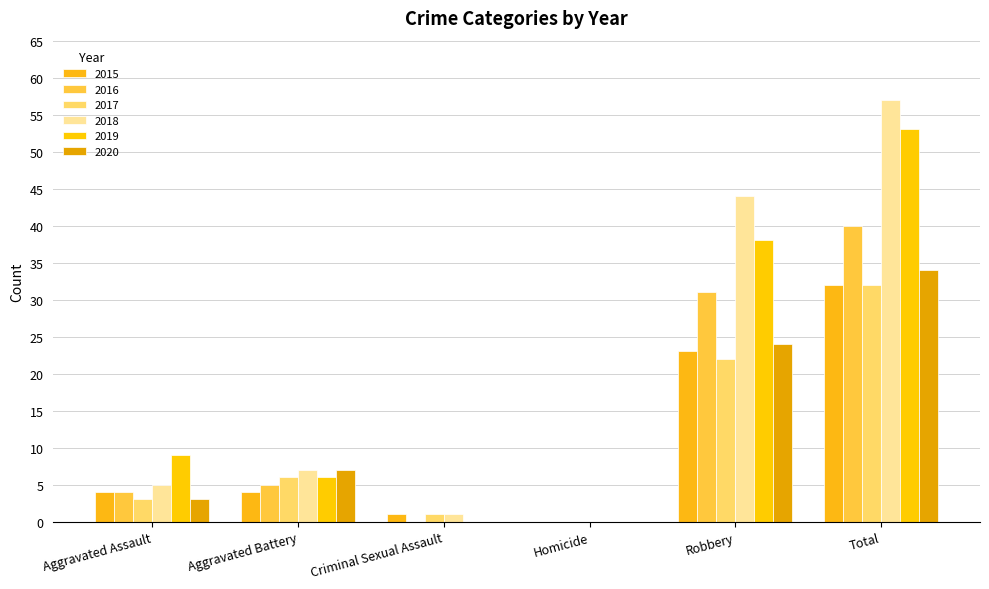

Between Total and Criminal Sexual Assault, which is larger?

Total